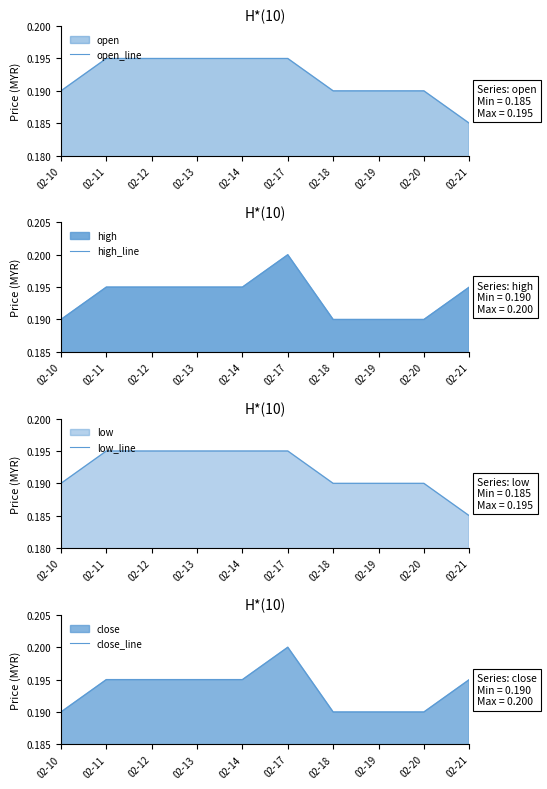

What is the total value across all series at 02-19?

0.8